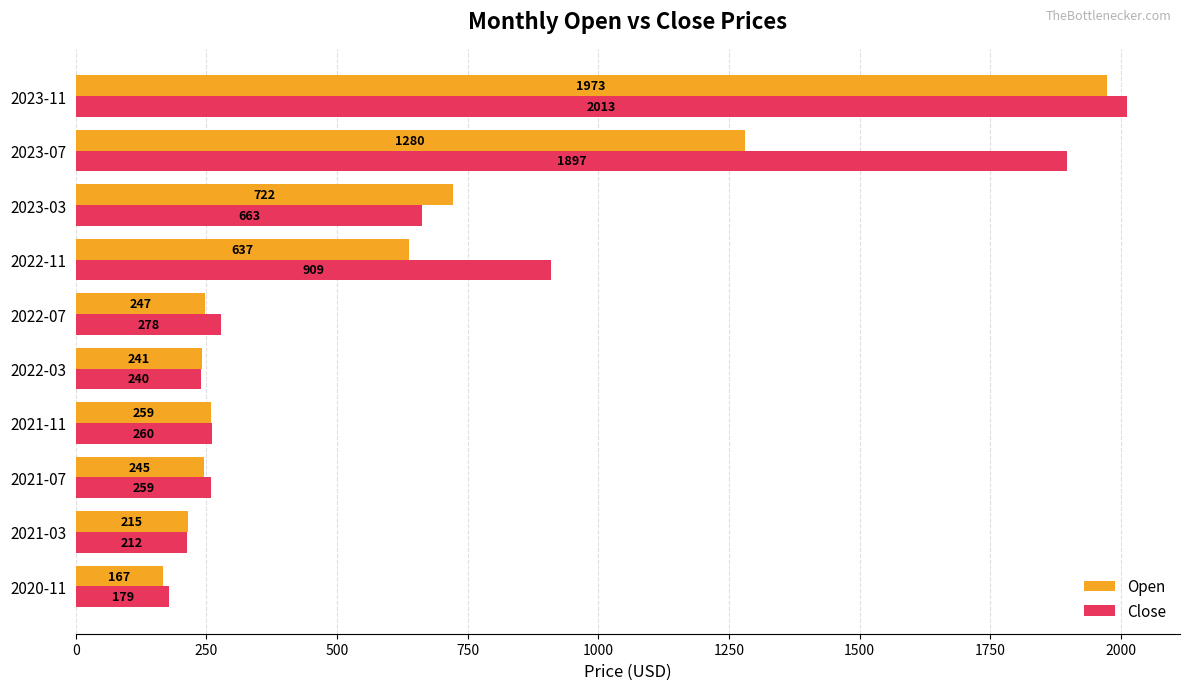

Which label corresponds to the largest value in the chart?

2023-11